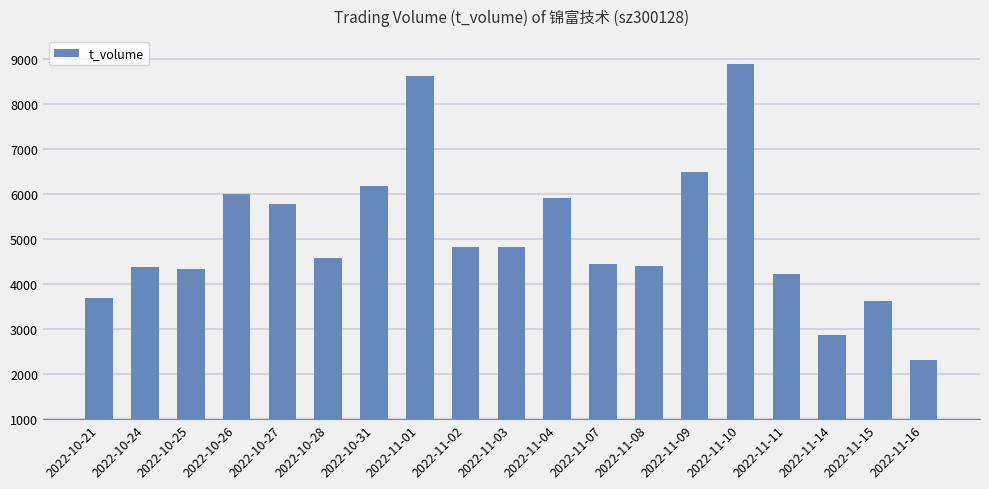

What is the sum of the values at 2022-10-21 and 2022-11-02?

8521